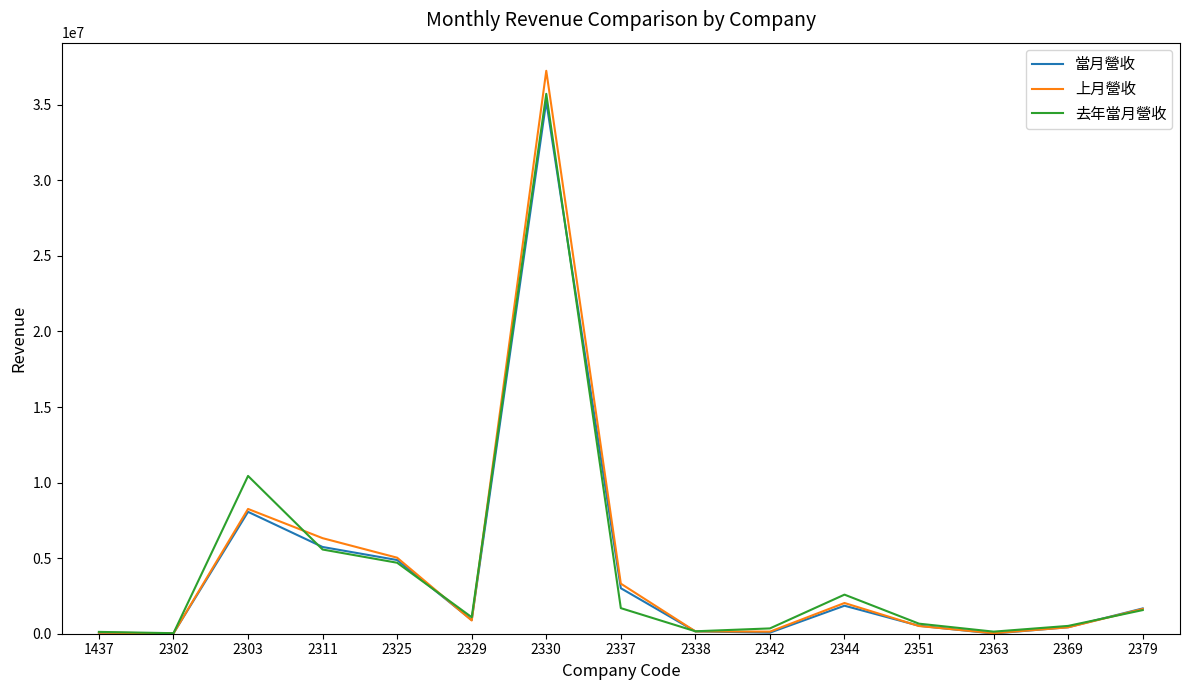

The value of 去年當月營收 at 2344 is 2585843. True or false?

True